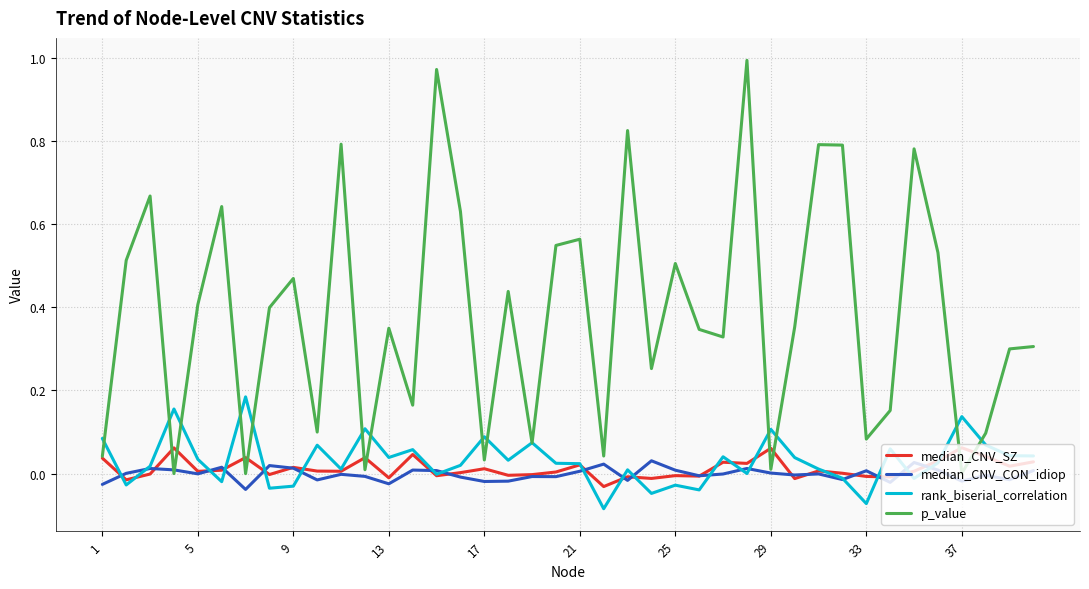

Which series has the largest range (max minus min)?

p_value